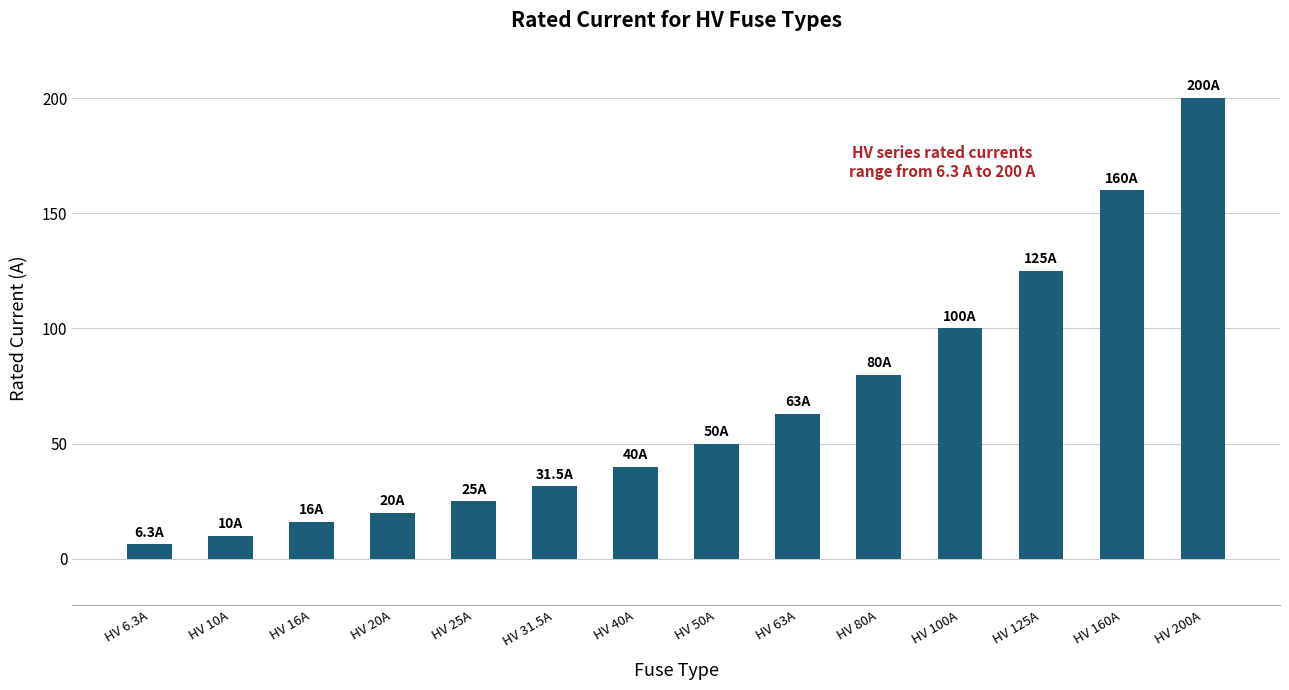

Is it true that the value at HV 6.3A is 6.3?

True